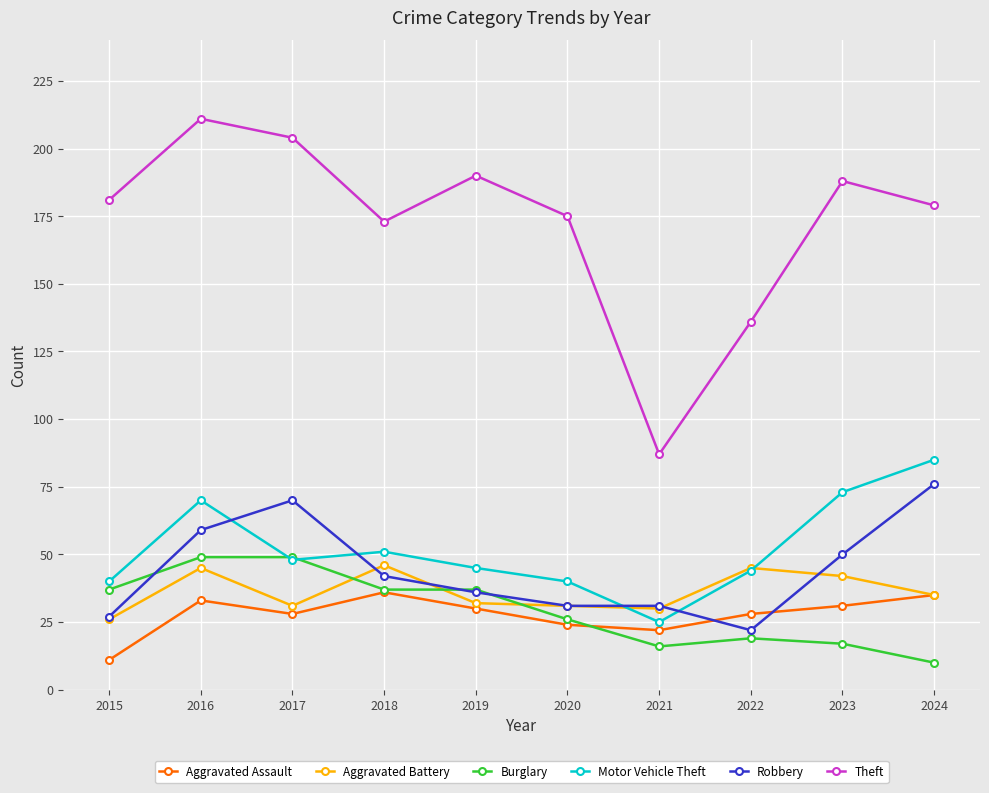

Reading left to right, what are all the values shown in this chart?

Aggravated Assault: 11	33	28	36	30	24	22	28	31	35
Aggravated Battery: 26	45	31	46	32	31	30	45	42	35
Burglary: 37	49	49	37	37	26	16	19	17	10
Motor Vehicle Theft: 40	70	48	51	45	40	25	44	73	85
Robbery: 27	59	70	42	36	31	31	22	50	76
Theft: 181	211	204	173	190	175	87	136	188	179